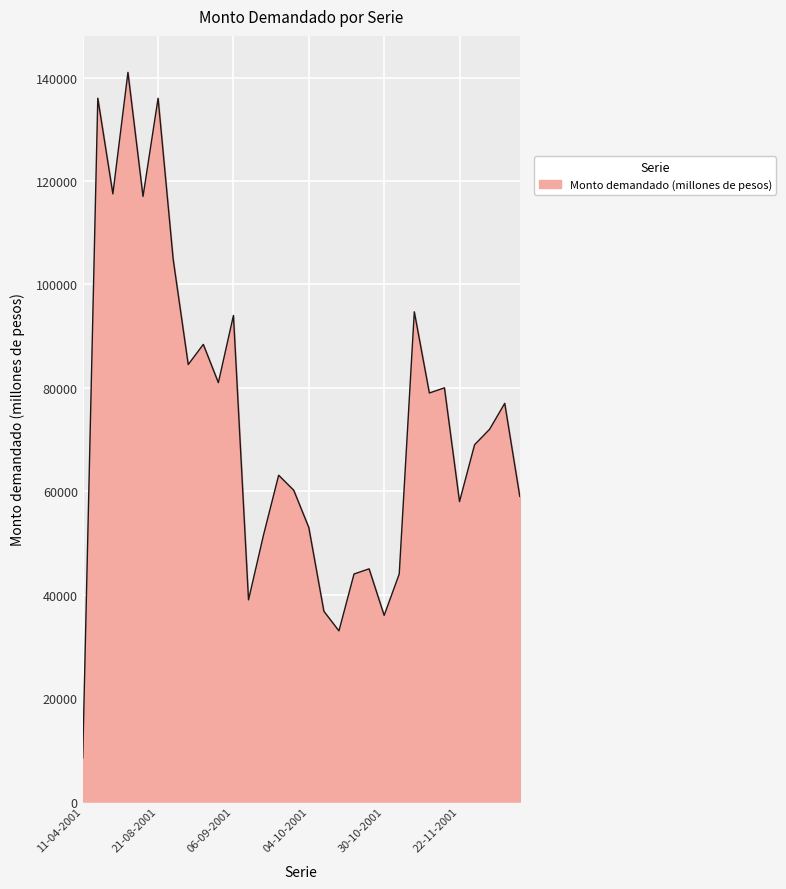

What is the smallest value displayed?

8450